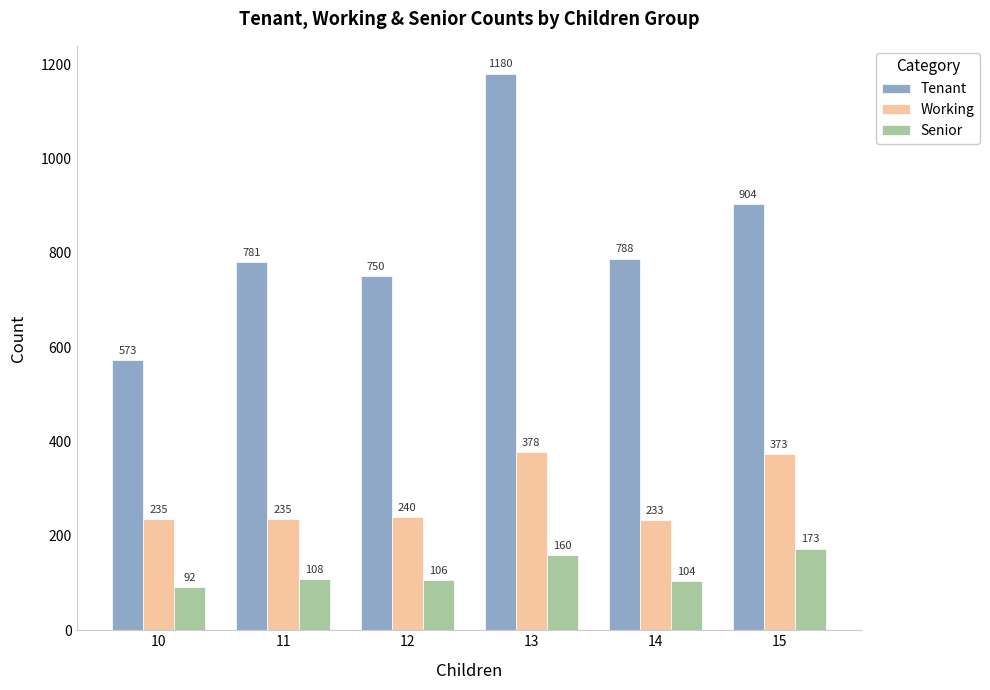

What is the value of the Senior bar at the 5th from the left?

104